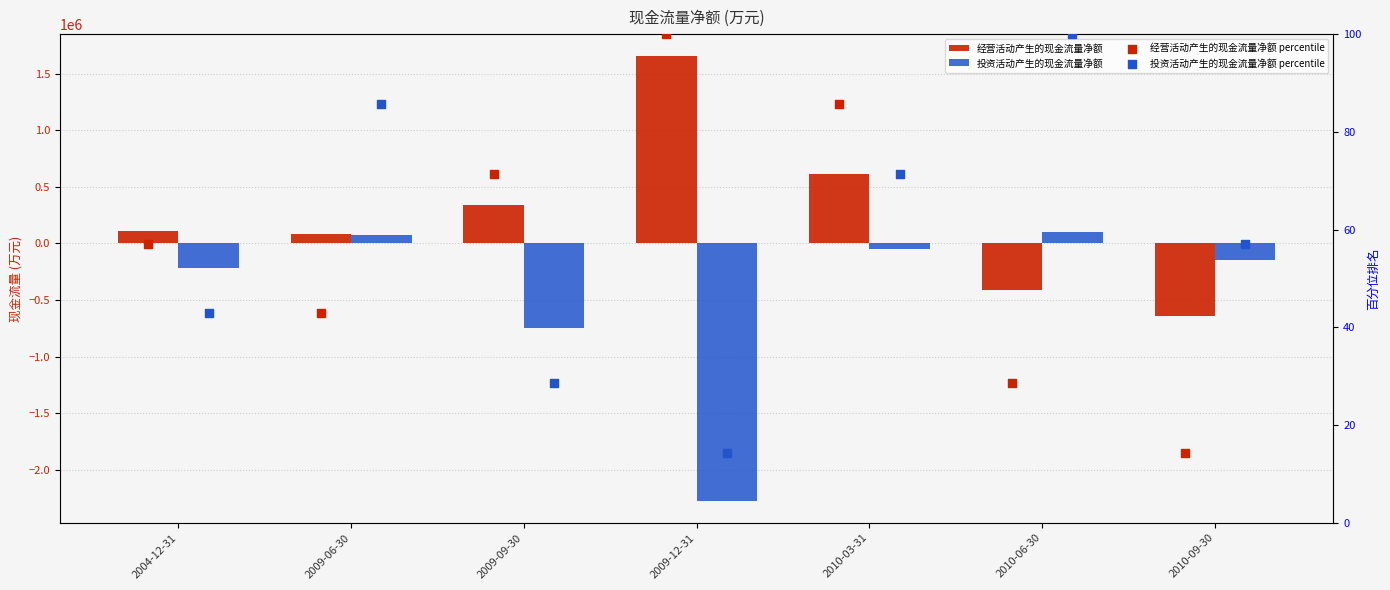

Which series has the largest Y range (max minus min)?

投资活动产生的现金流量净额